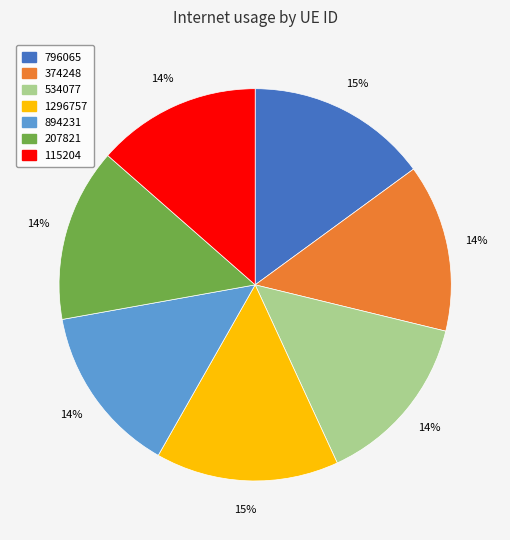

Is it true that 1296757 is 15% of the pie?

True